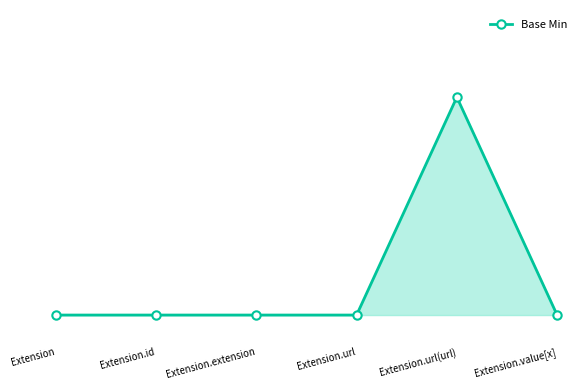

Does the chart display data point markers on the line(s)?

Yes